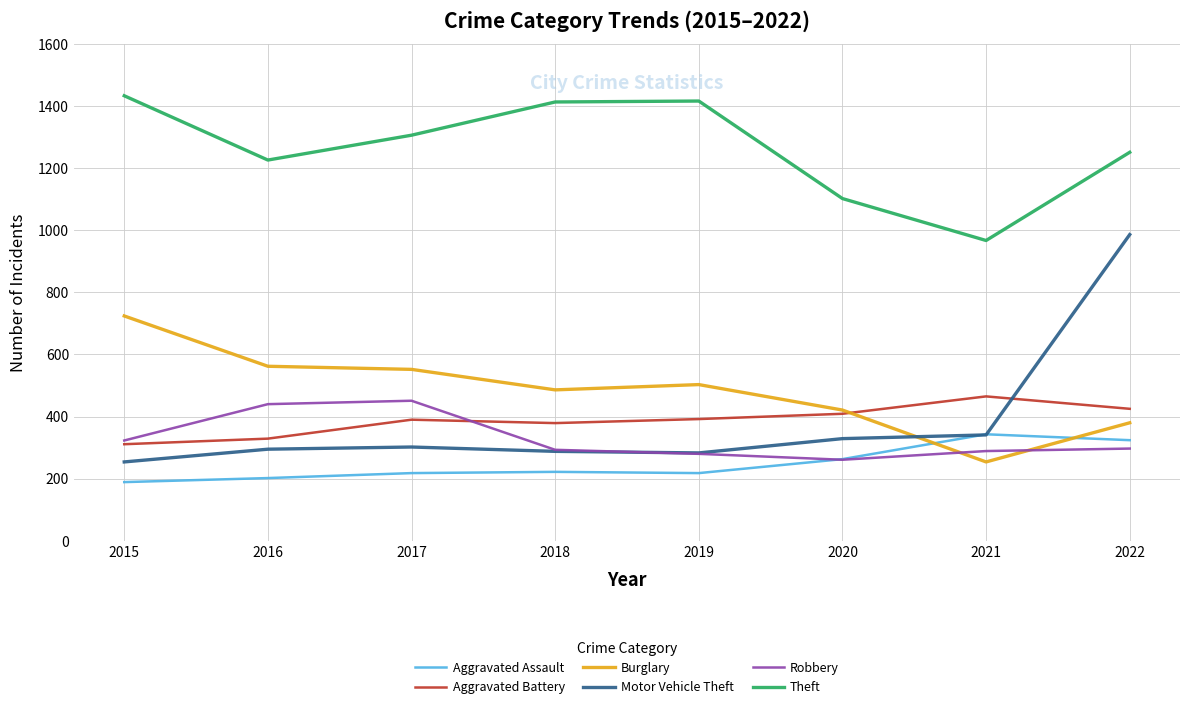

Read the Aggravated Assault value at 2018.

222